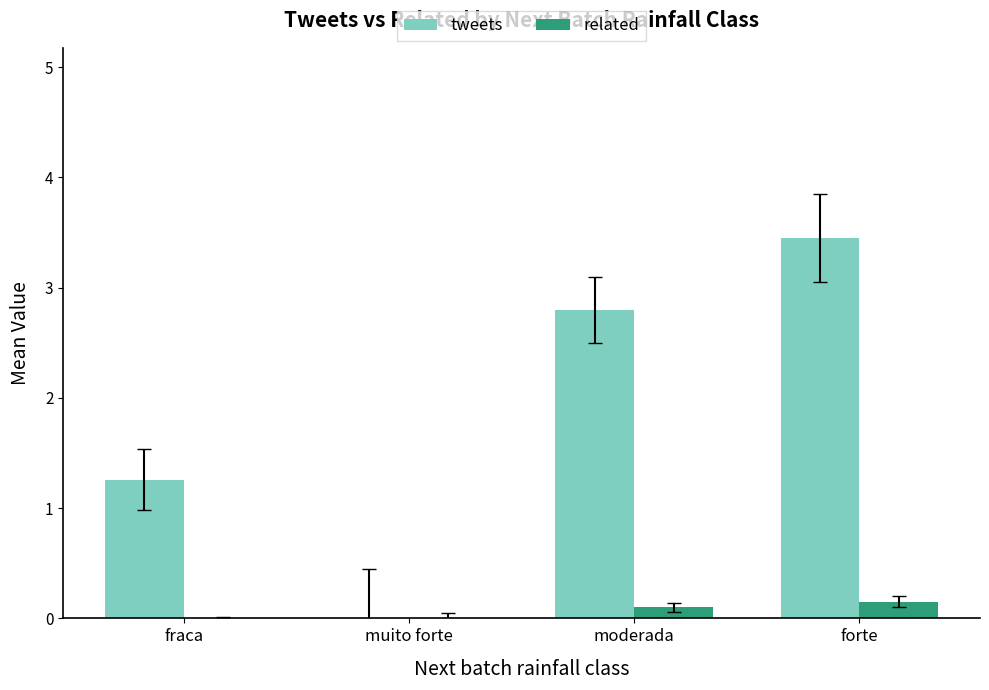

Which series changed the most between fraca and muito forte?

tweets